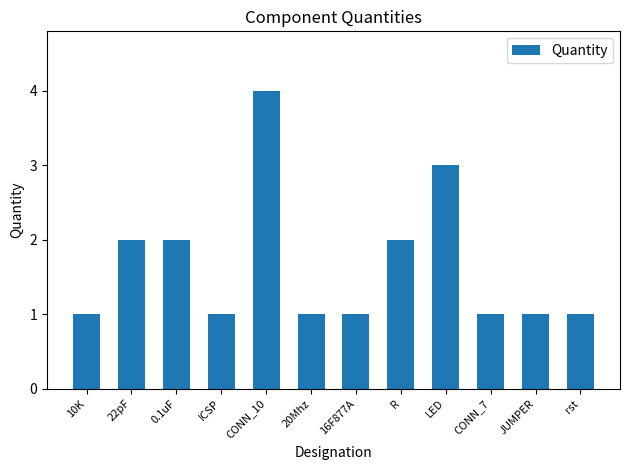

Approximately how many times larger is the value at ICSP compared to rst?

1.0